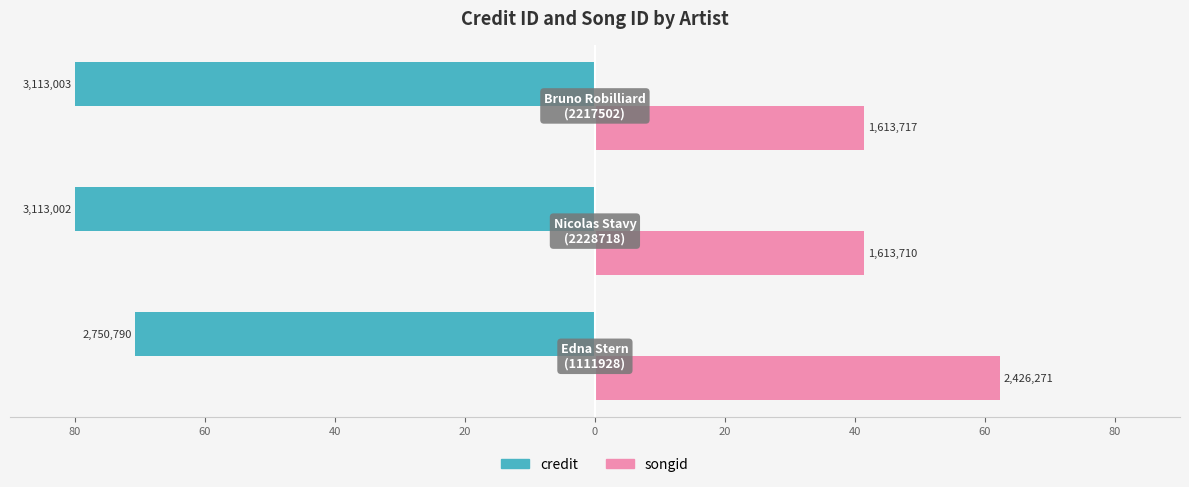

What are all the series names shown in the legend?

credit, songid